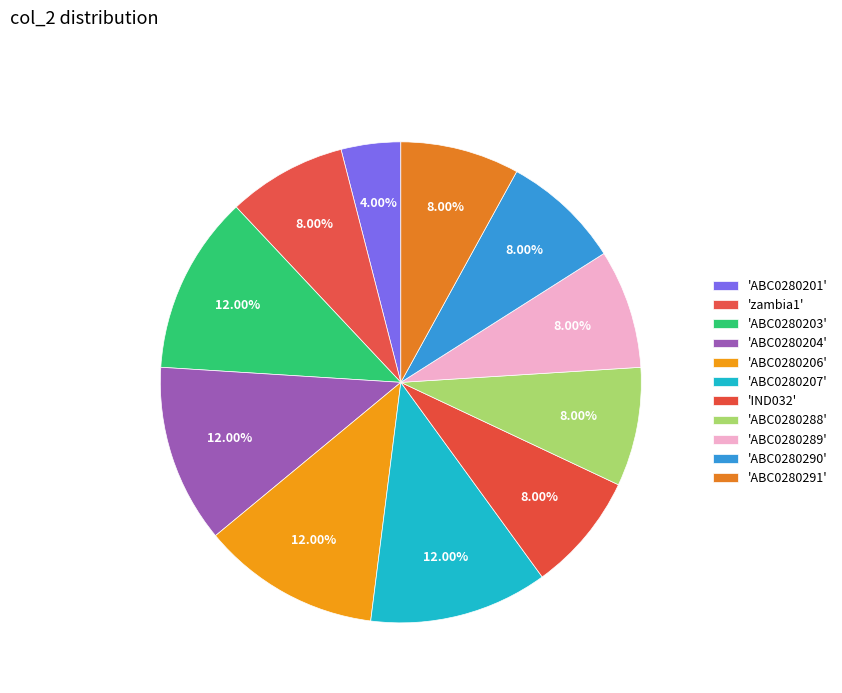

How many segments does this pie chart have?

11